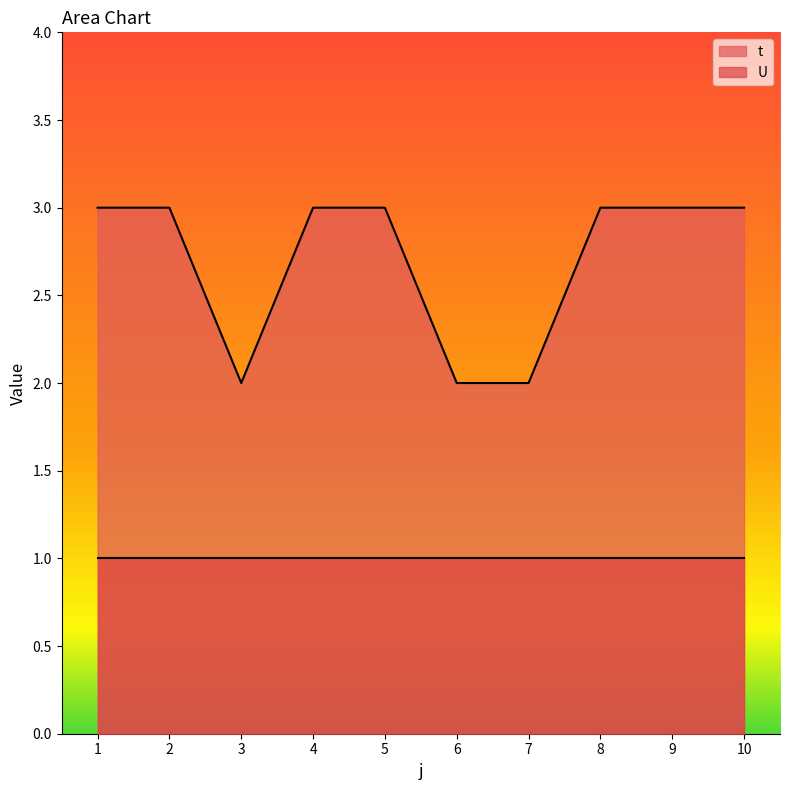

Rank the categories by value from lowest to highest.

3, 6, 7, 1, 2, 4, 5, 8, 9, 10